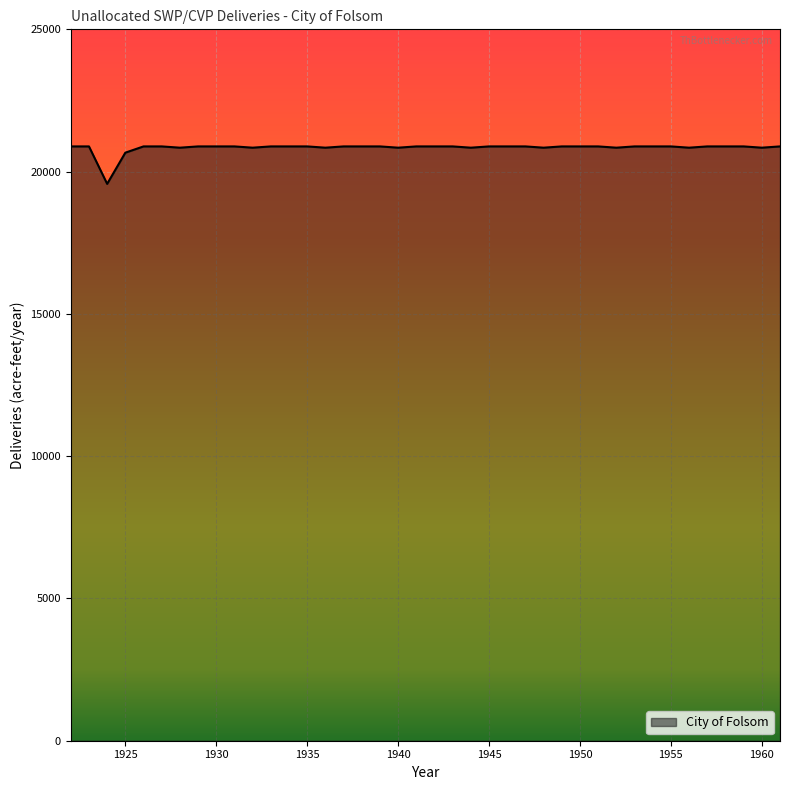

What is the smallest value displayed?

19569.2